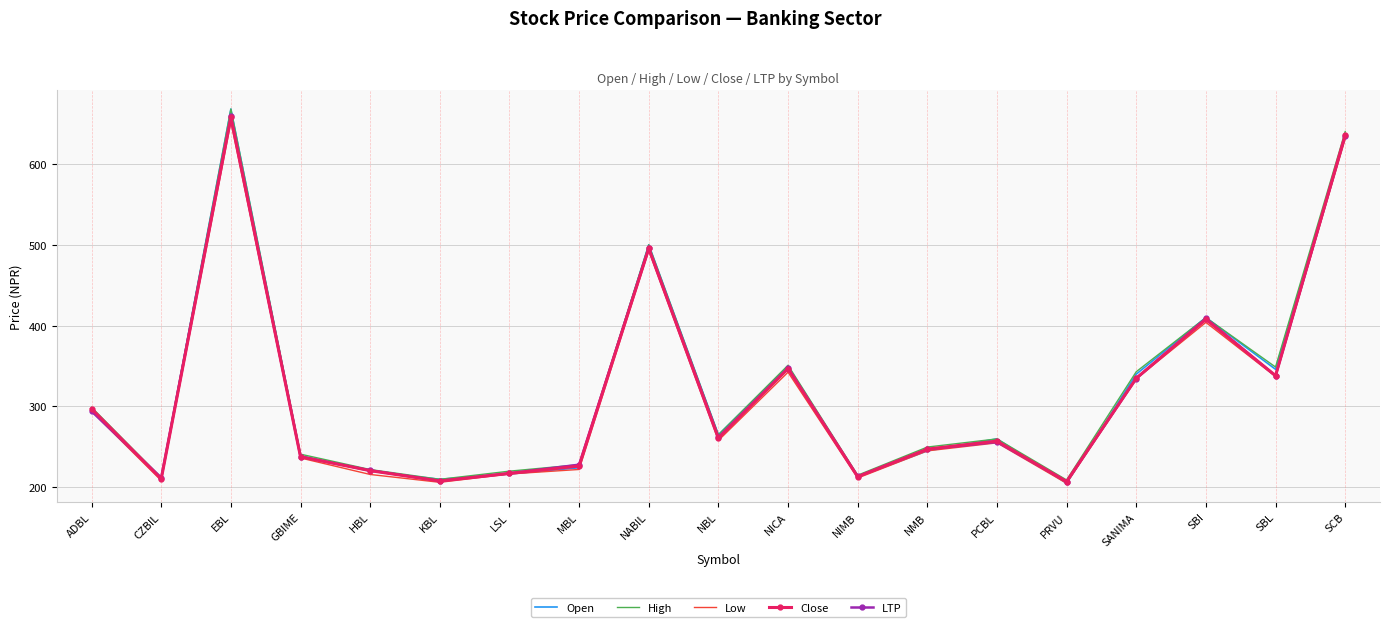

What is the total value across all series at NABIL?

2484.5